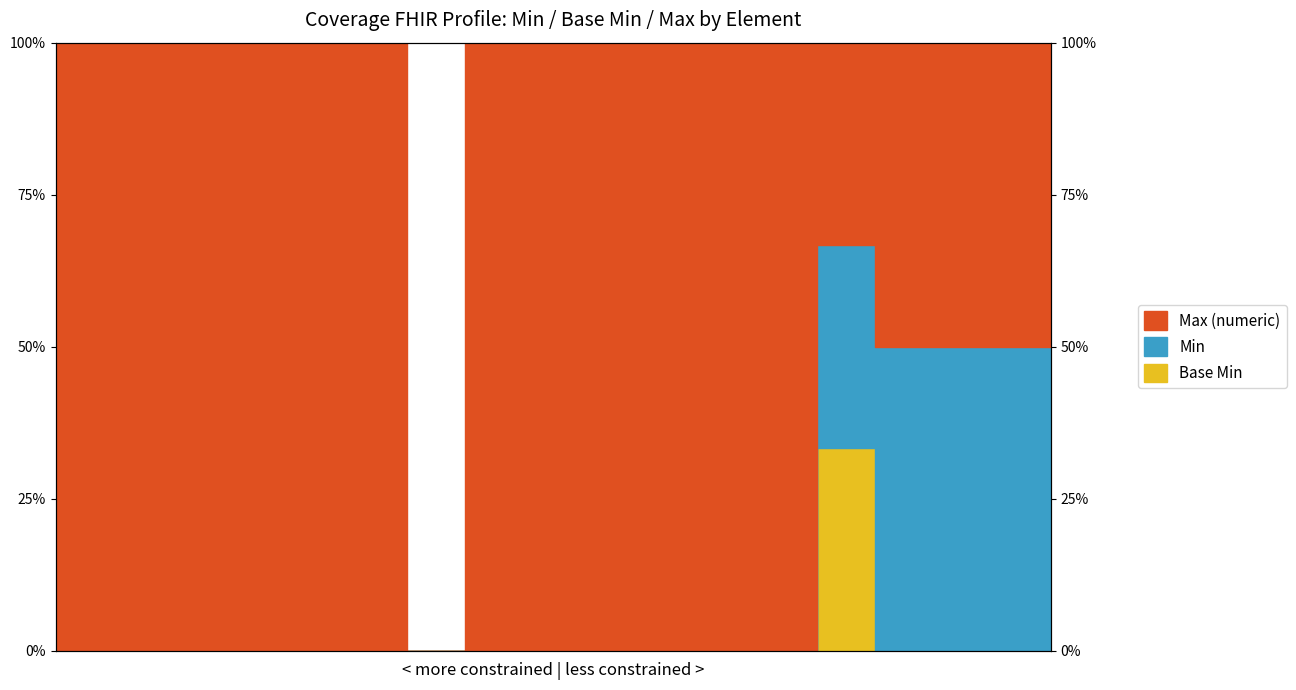

True or false: Base Min and Min cross at least once.

False